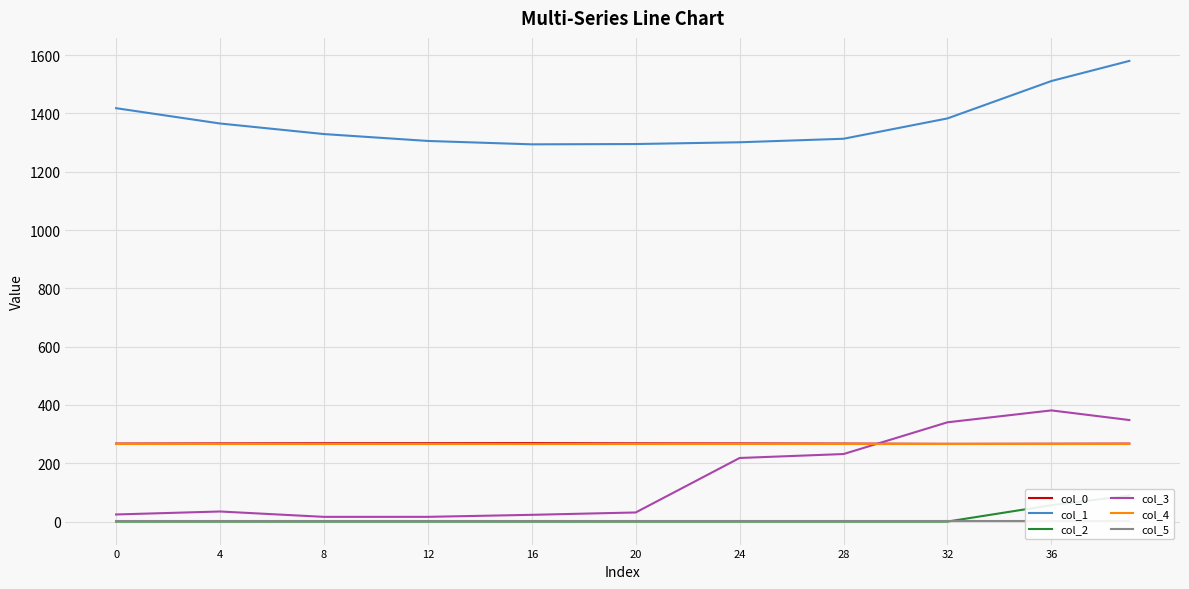

What are all the series names shown in the legend?

col_0, col_1, col_2, col_3, col_4, col_5